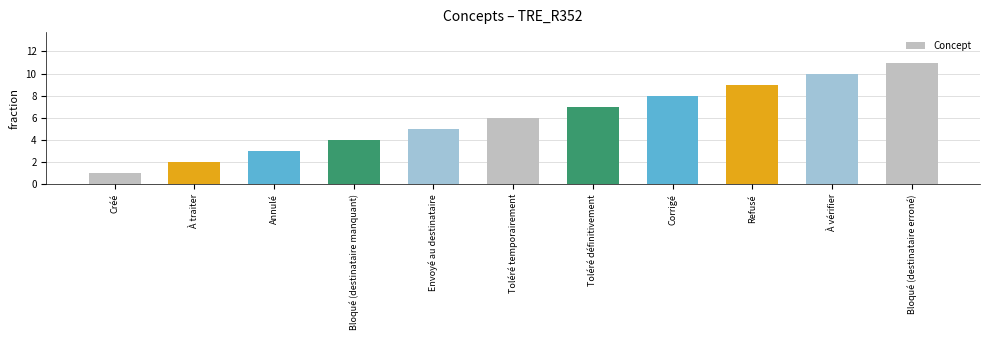

Rank the categories by value from highest to lowest.

Bloqué (destinataire erroné), À vérifier, Refusé, Corrigé, Toléré définitivement, Toléré temporairement, Envoyé au destinataire, Bloqué (destinataire manquant), Annulé, À traiter, Créé